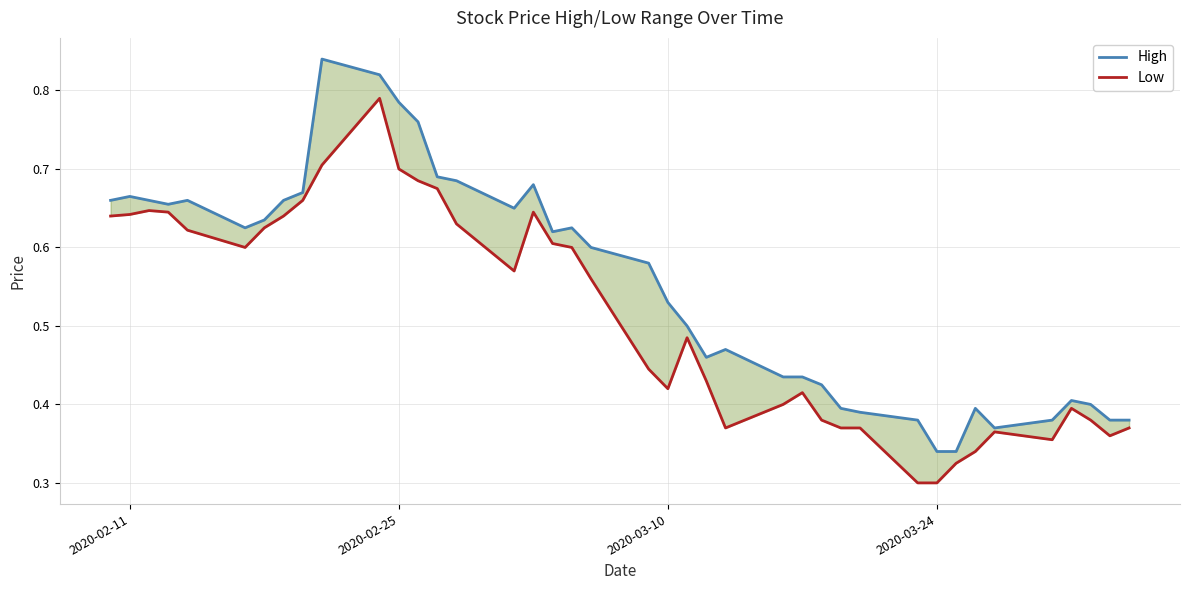

What is the average value of the High series?

0.6